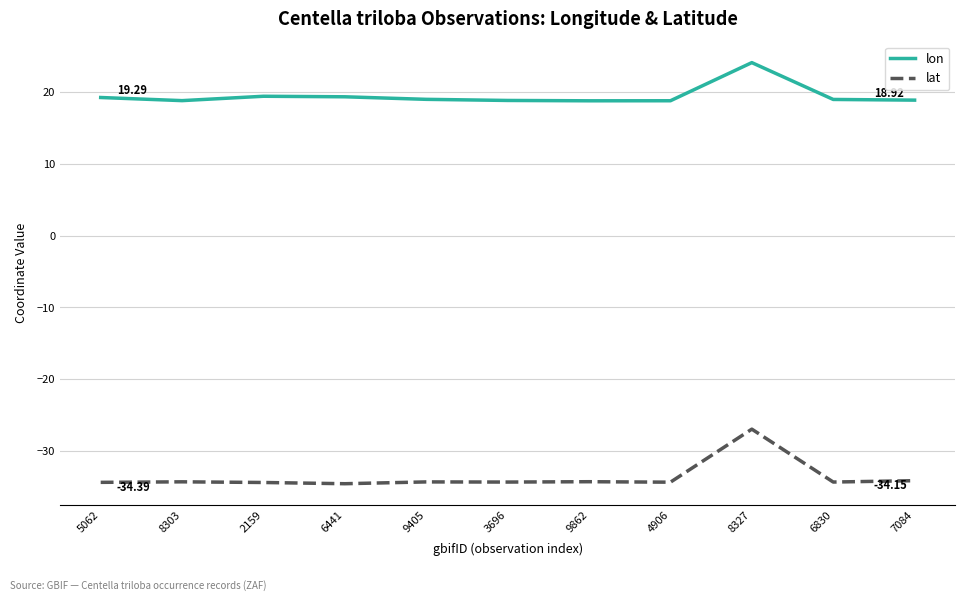

Count the number of data series in this chart.

2